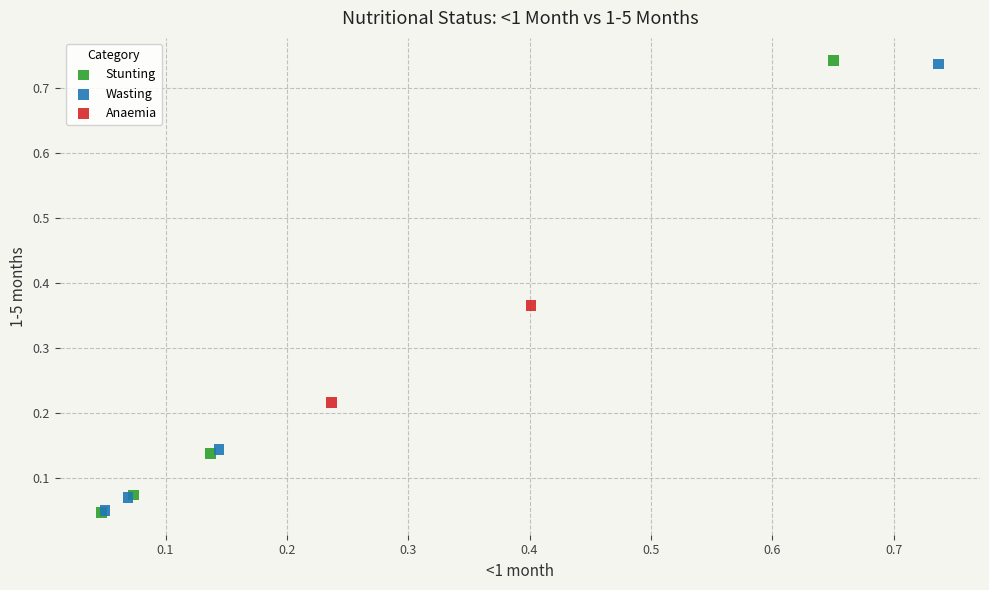

What are all the series names shown in the legend?

Stunting, Wasting, Anaemia